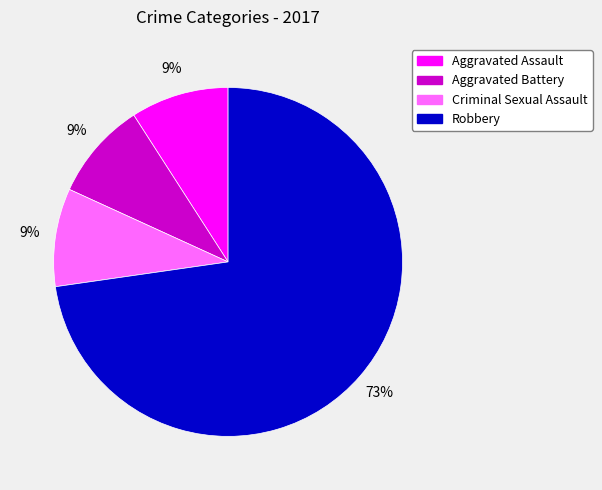

Count the number of slices in the pie.

4